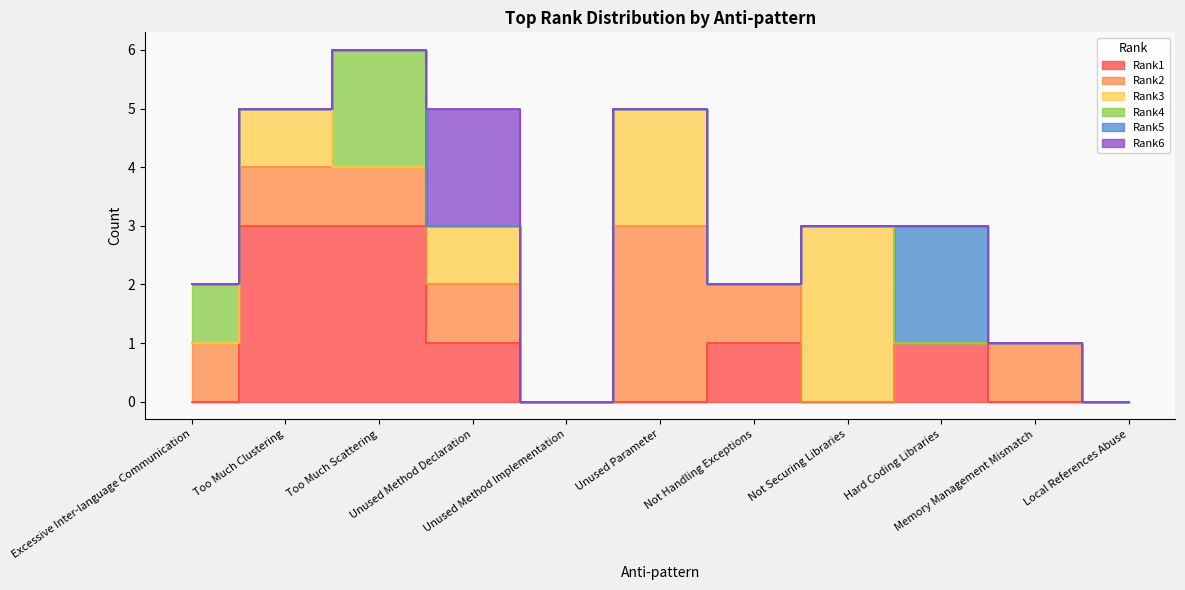

List the labels in order of Rank5 value, smallest first.

Excessive Inter-language Communication, Too Much Clustering, Too Much Scattering, Unused Method Declaration, Unused Method Implementation, Unused Parameter, Not Handling Exceptions, Not Securing Libraries, Memory Management Mismatch, Local References Abuse, Hard Coding Libraries